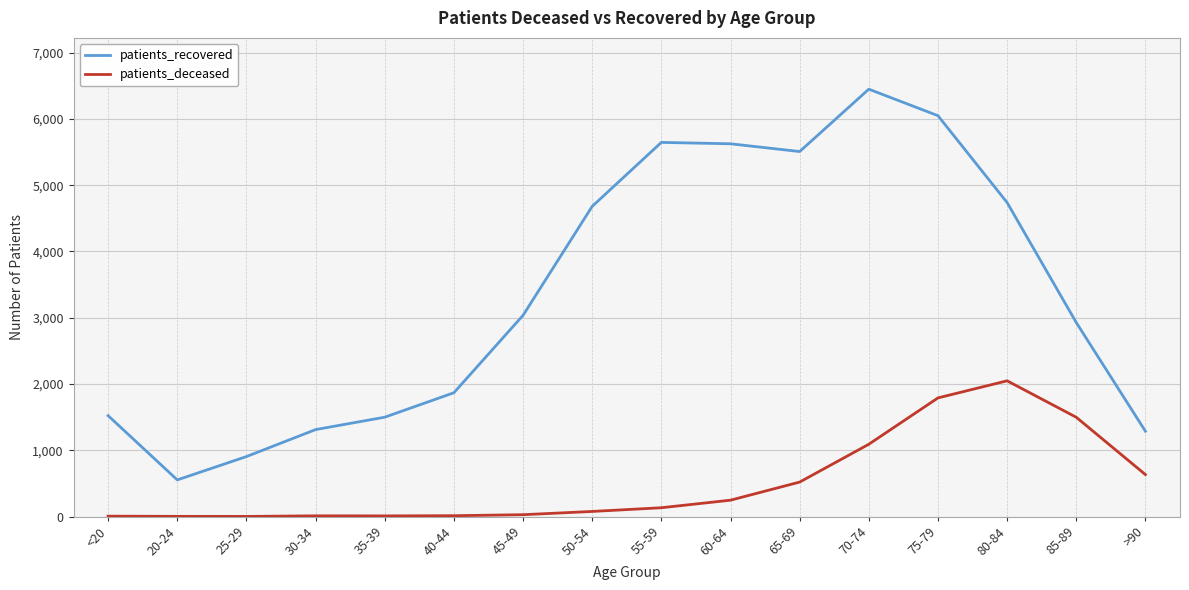

True or false: patients_deceased has more than 1 interior local peaks.

True